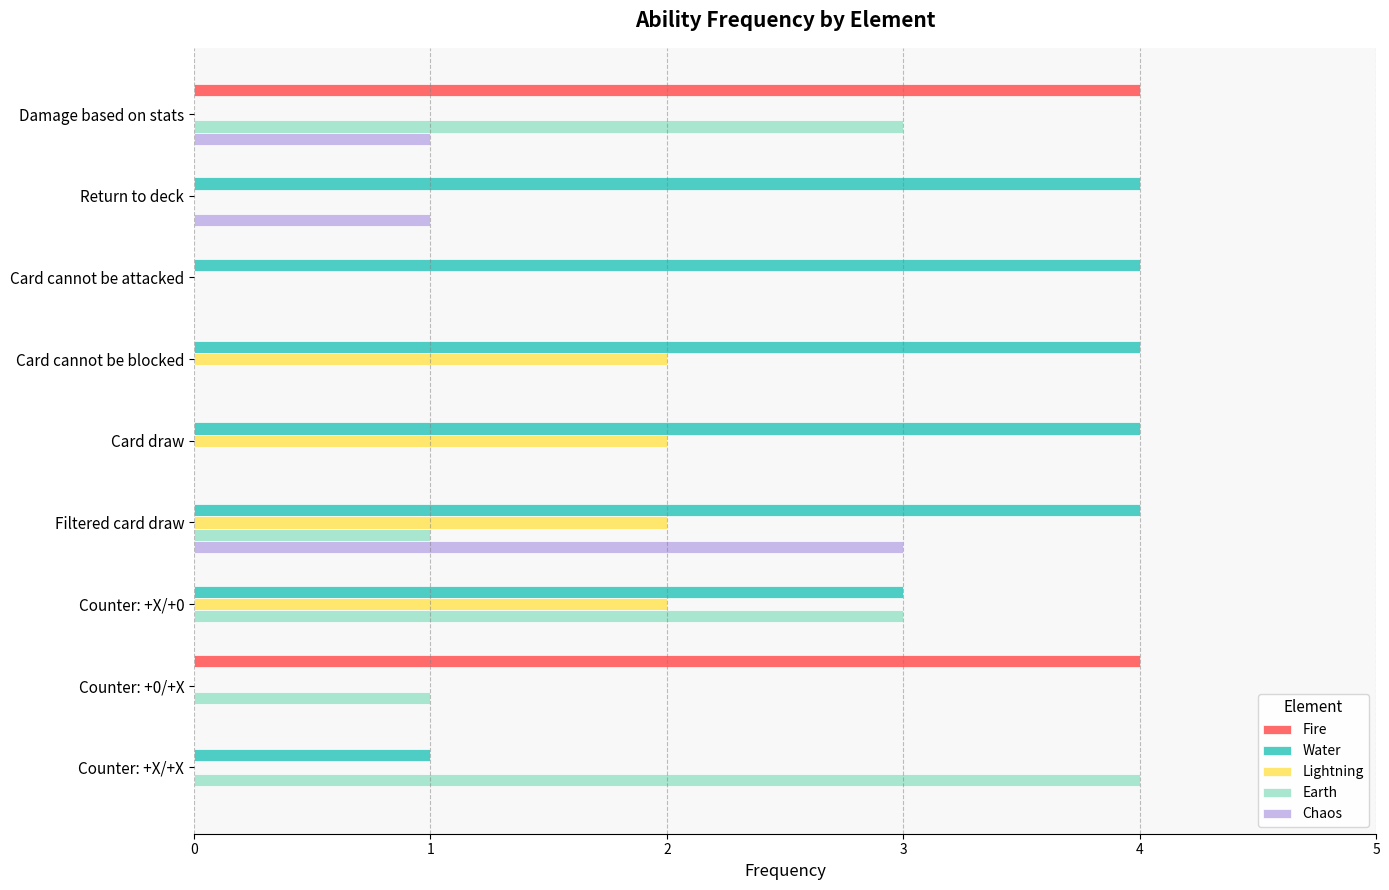

Which series changed the most between Card draw and Filtered card draw?

Chaos